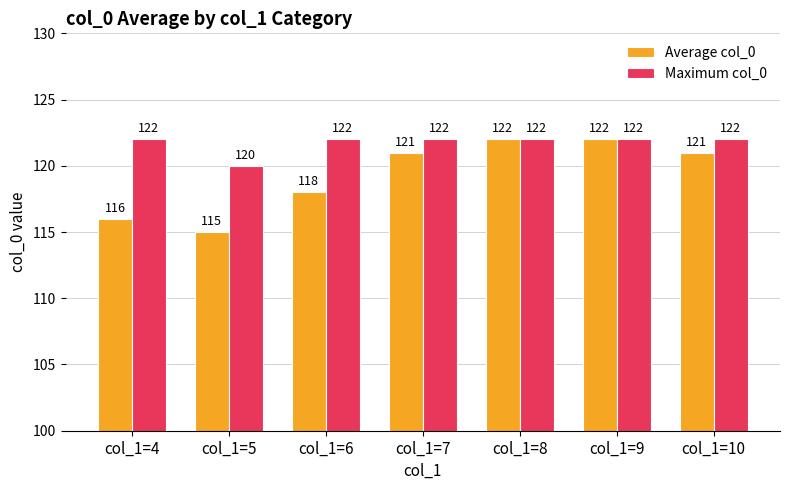

How many Maximum col_0 values are between 122 and 123?

6